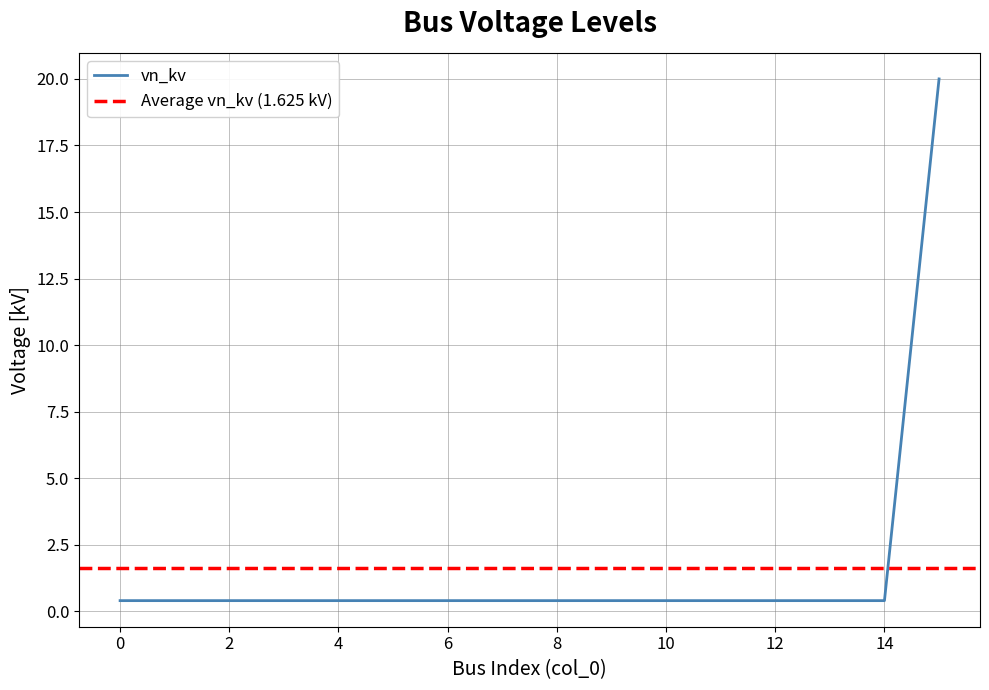

What is the greatest value displayed?

20.0